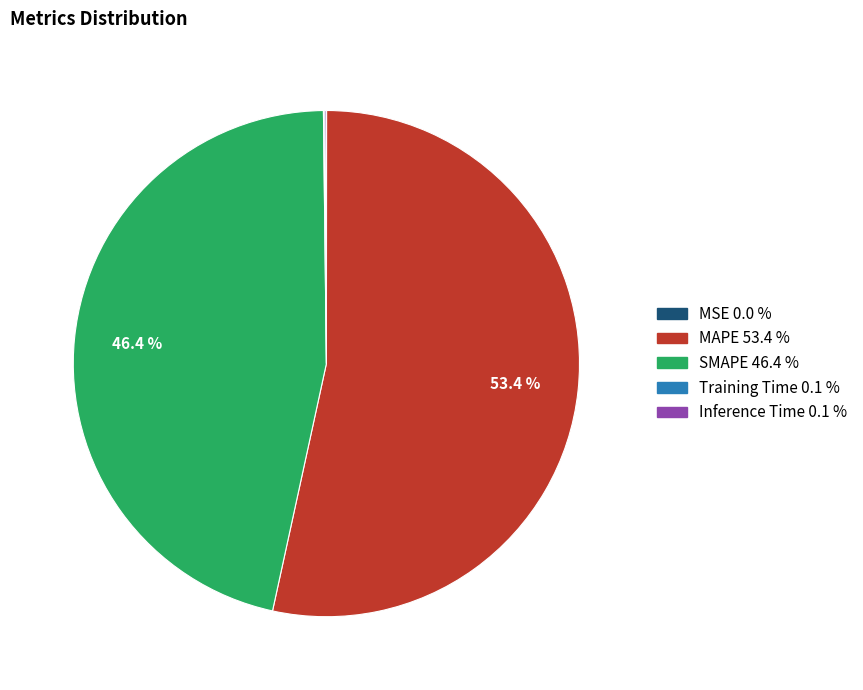

Which slice is the largest?

MAPE